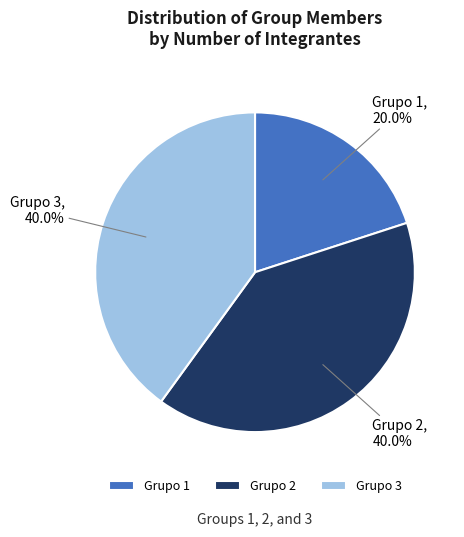

To the nearest percent, what is the difference between the largest and smallest slice percentages?

20%